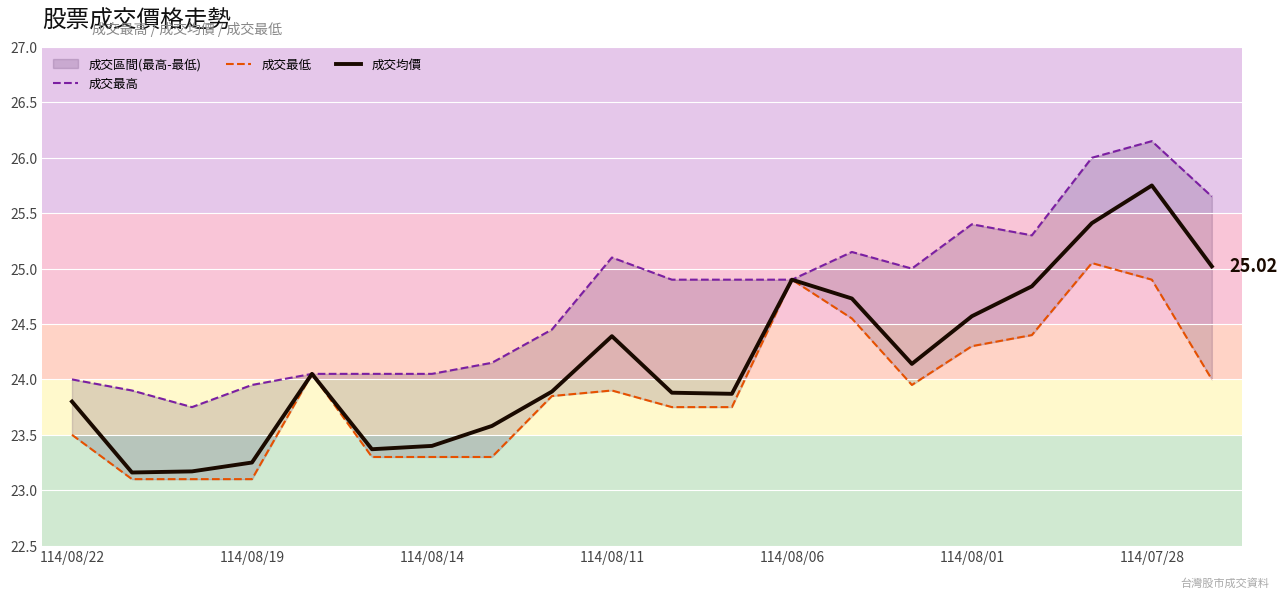

At which category is the sum across all series the highest?

114/07/28